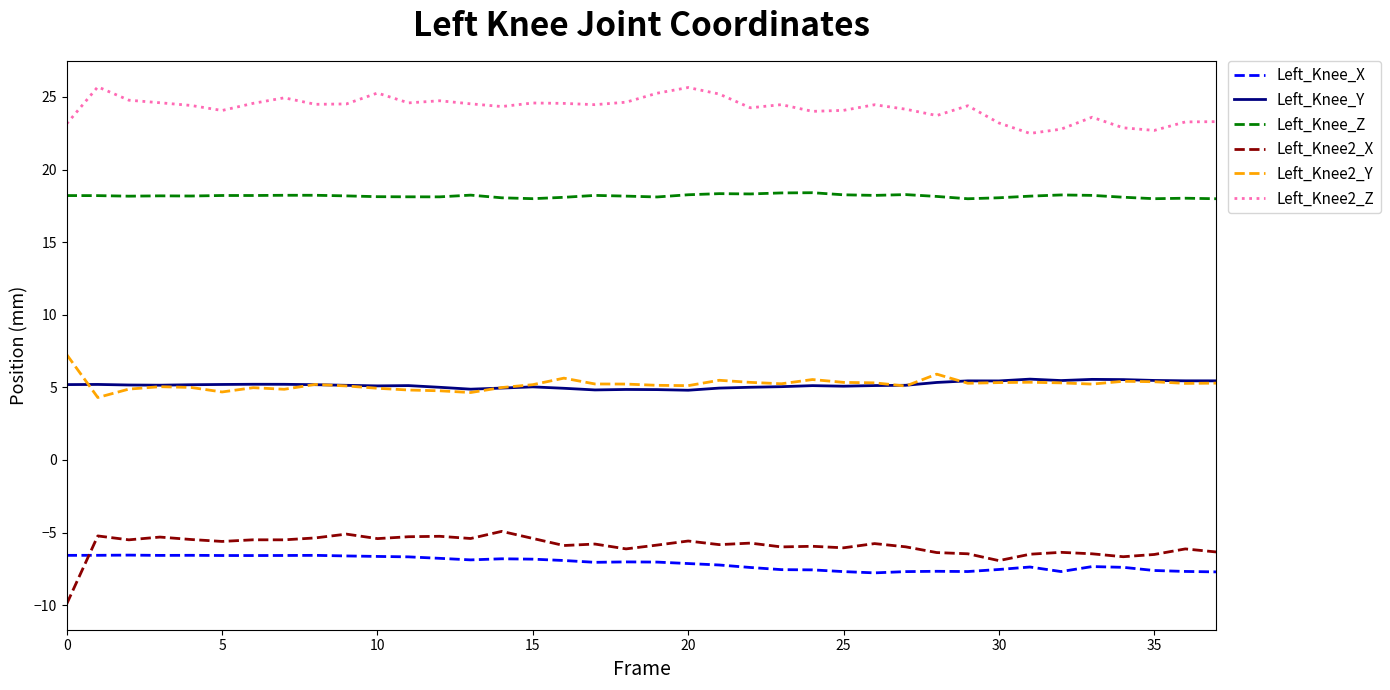

List the series in order of their peak value, lowest first.

Left_Knee_X, Left_Knee2_X, Left_Knee_Y, Left_Knee2_Y, Left_Knee_Z, Left_Knee2_Z